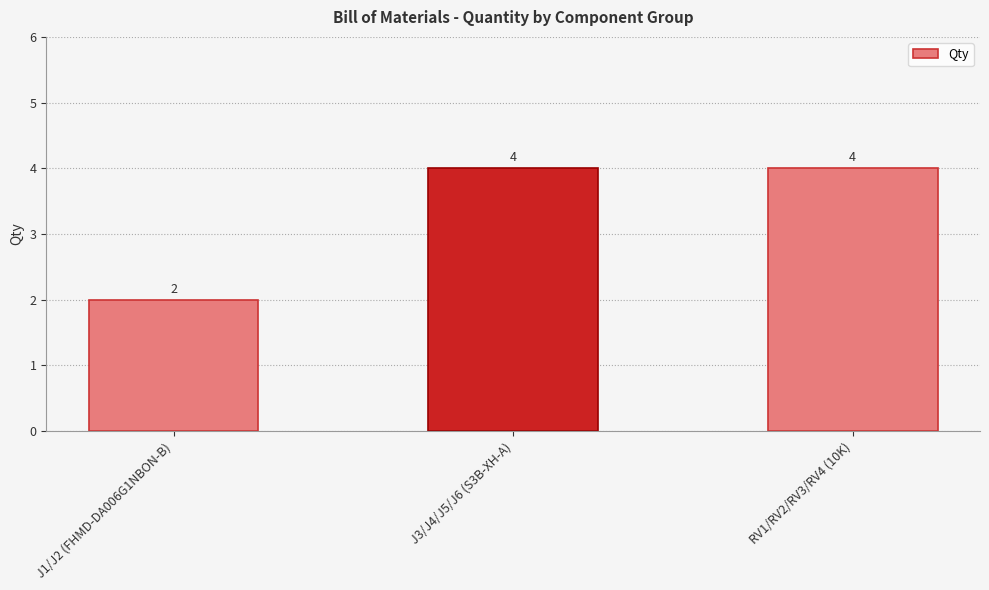

Approximately how many times larger is the value at J3/J4/J5/J6 (S3B-XH-A) compared to J1/J2 (FHMD-DA006G1NBON-B)?

2.0